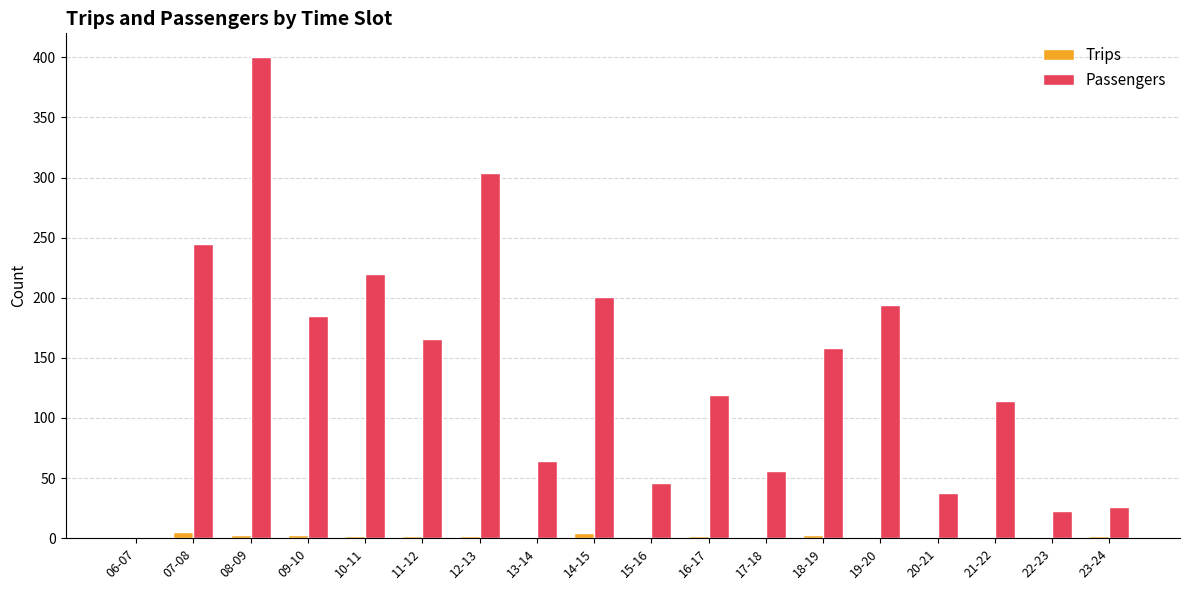

Which series has the largest total across all categories?

Passengers